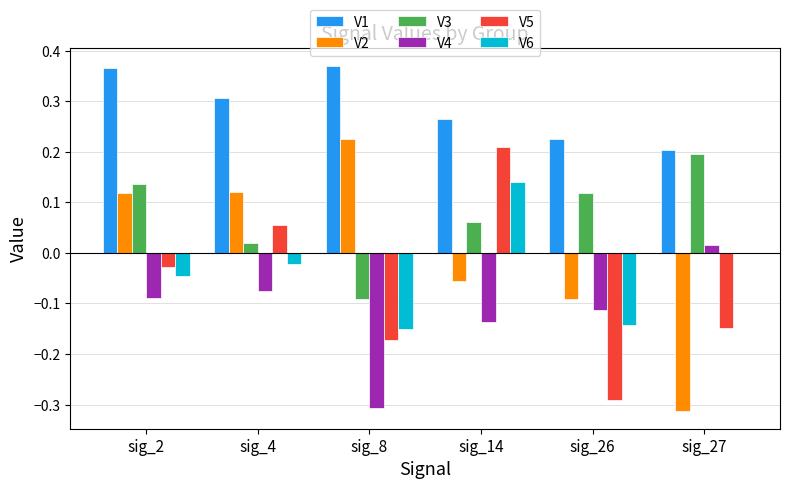

Which series has the largest total across all categories?

V1